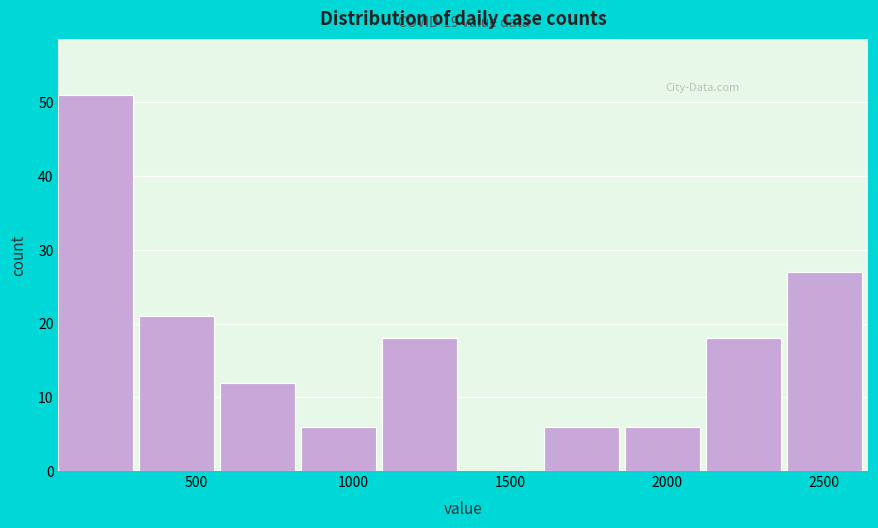

Which range on the x-axis has the tallest bar?

50 to 300